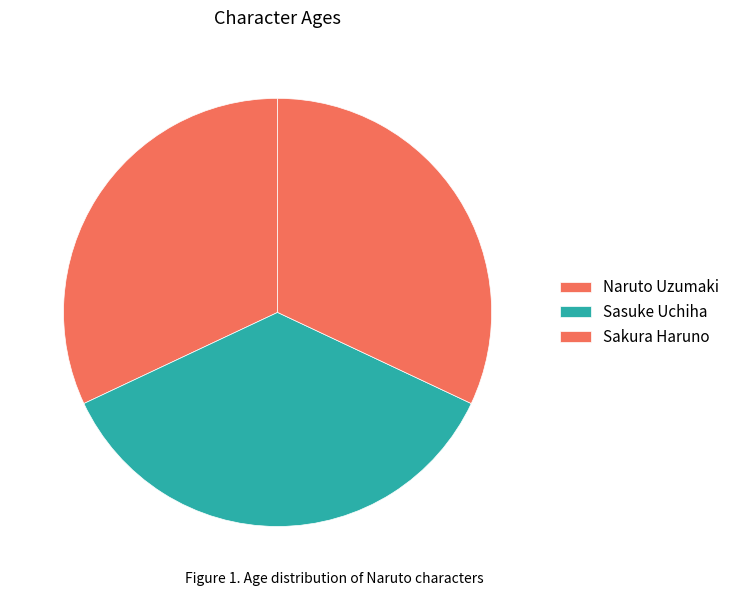

To the nearest percent, what is the difference between the Sasuke Uchiha and Naruto Uzumaki slice percentages?

4%